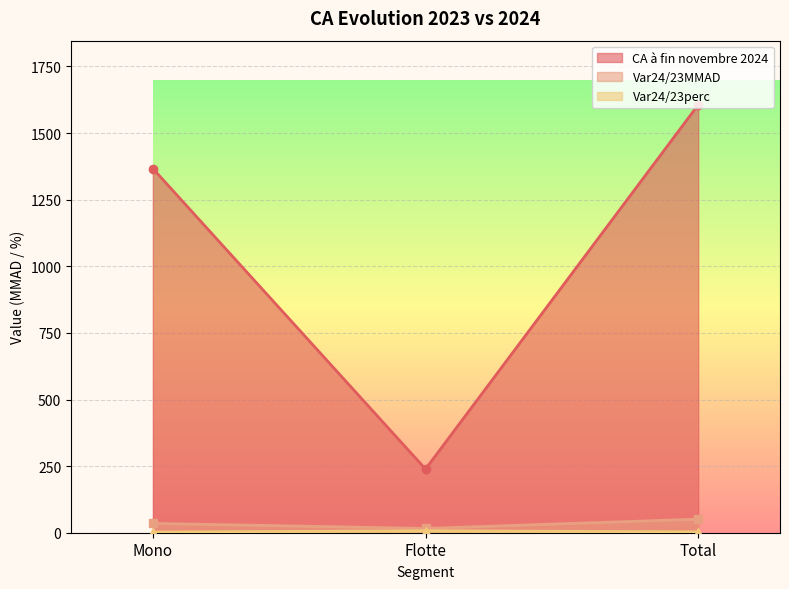

At Total, list the series in order from largest to smallest.

CA à fin novembre 2024, Var24/23MMAD, Var24/23perc